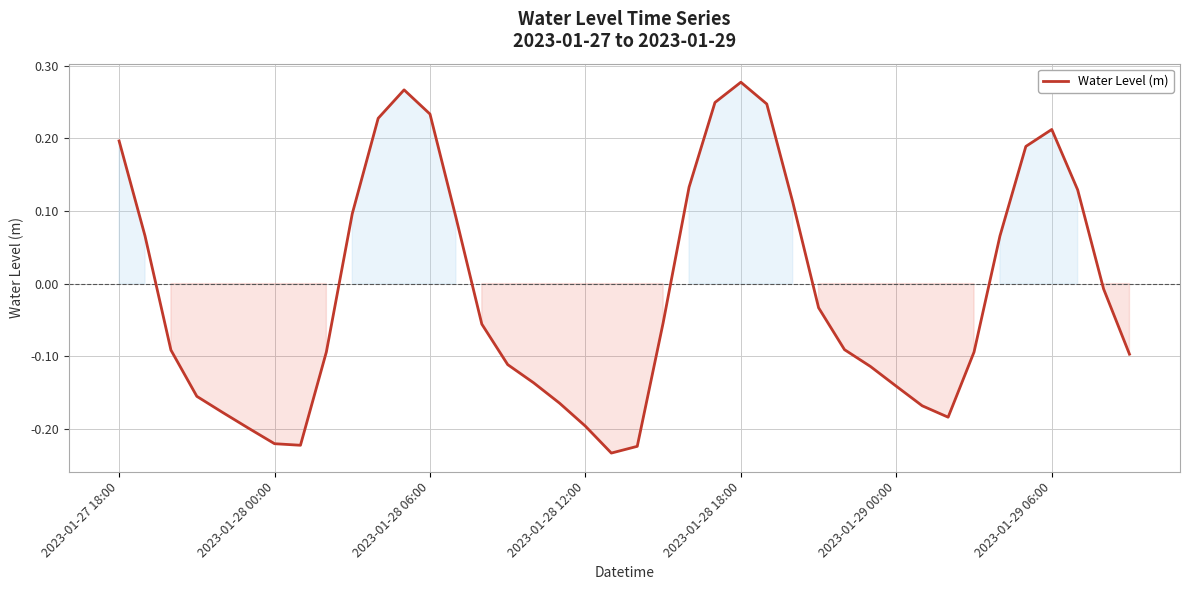

Where does the data first go above 0?

2023-01-27 18:00